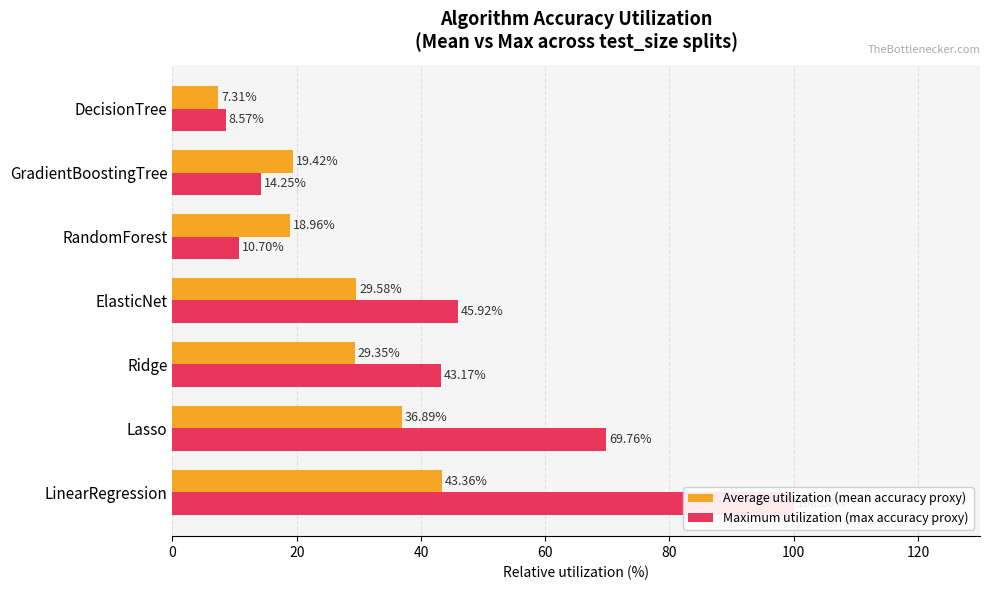

List the series in order of their peak value, lowest first.

Average utilization (mean accuracy proxy), Maximum utilization (max accuracy proxy)